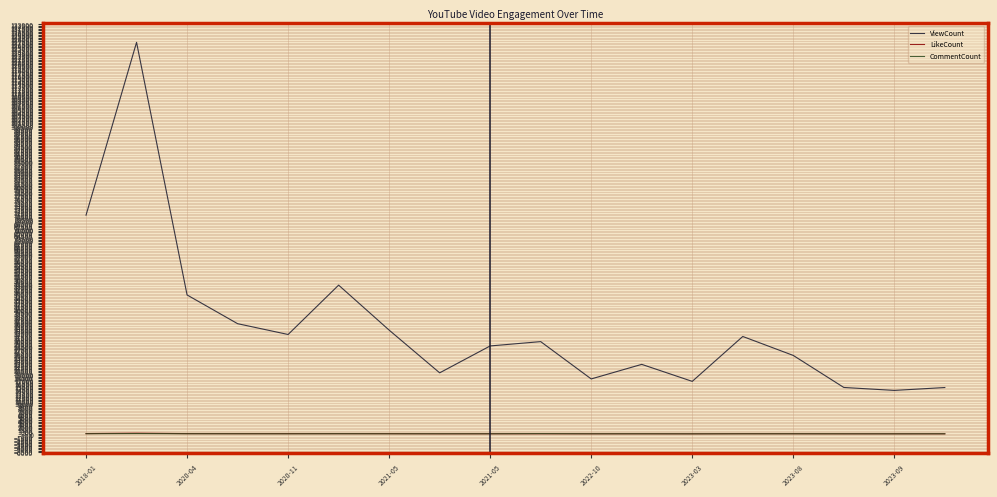

Which series has the largest total across all categories?

ViewCount